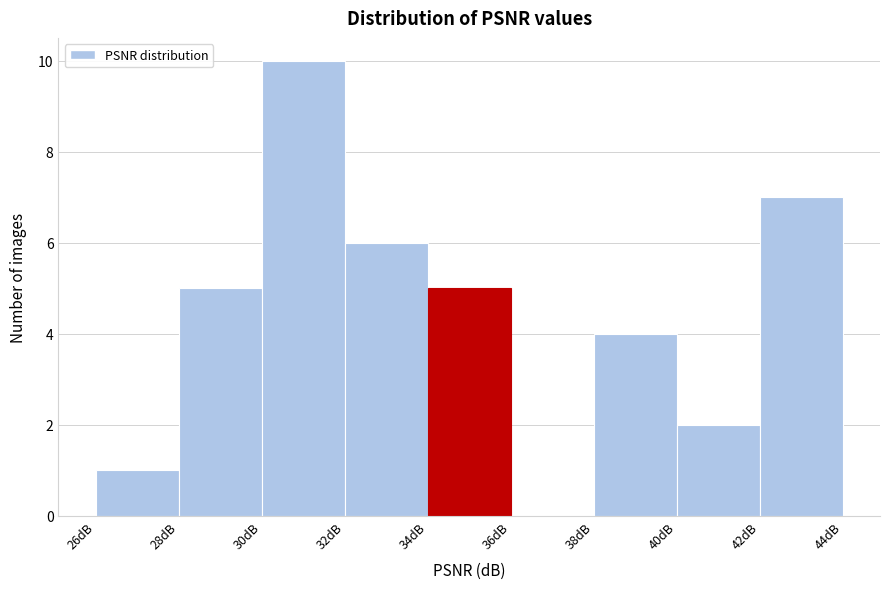

Reading left to right, transcribe this chart: for each bar, give the range it covers on the x-axis and its height. The values are not printed on the chart, so give them approximately, as read against the axis.

26 to 28: 1
28 to 30: 5
30 to 32: 10
32 to 34: 6
34 to 36: 5
36 to 38: 0
38 to 40: 4
40 to 42: 2
42 to 44: 7